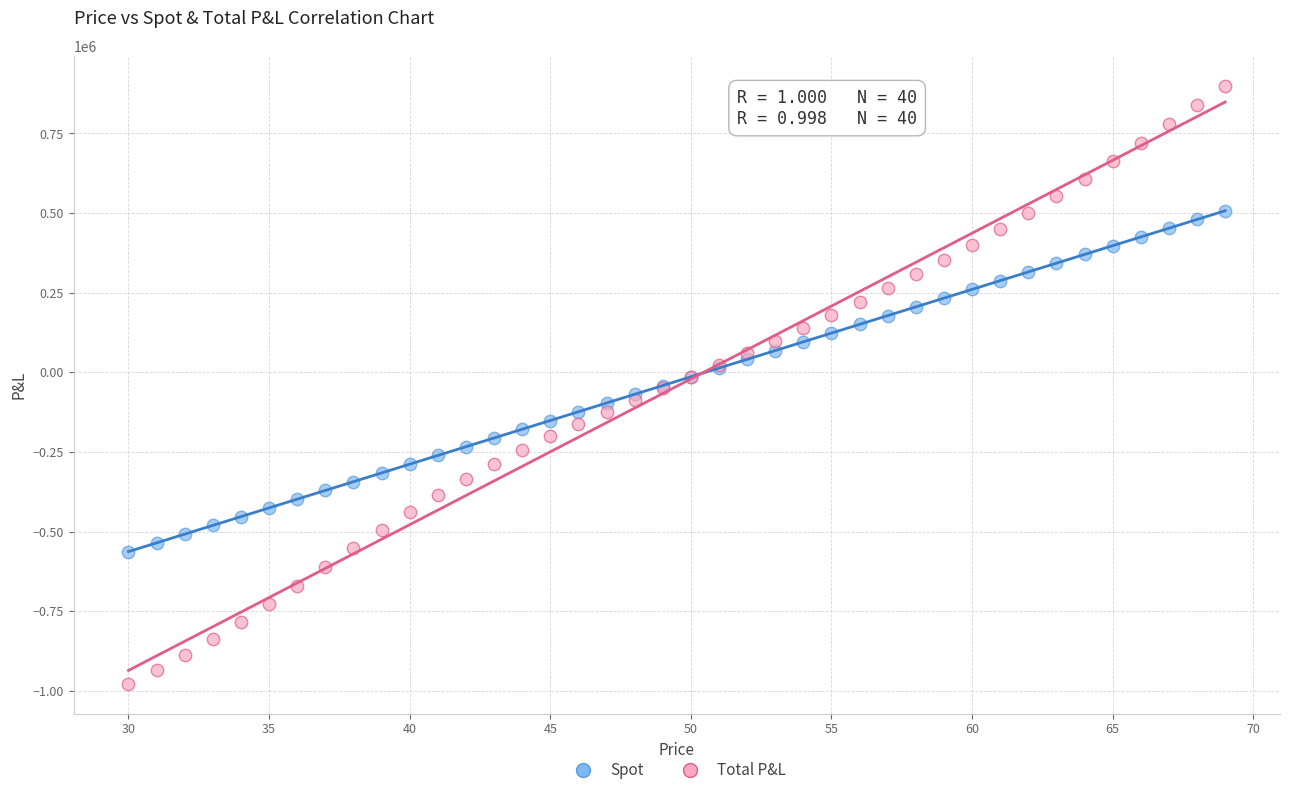

Which series reaches the maximum Y coordinate?

Total P&L